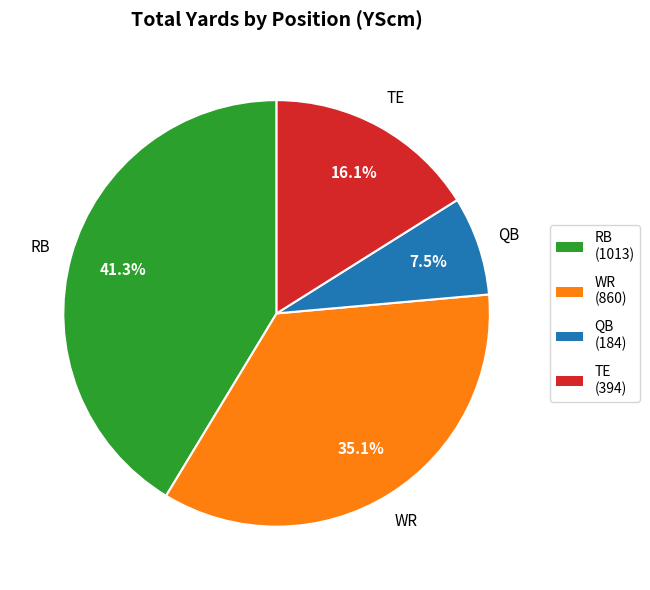

True or false: RB accounts for 33% of the total.

False